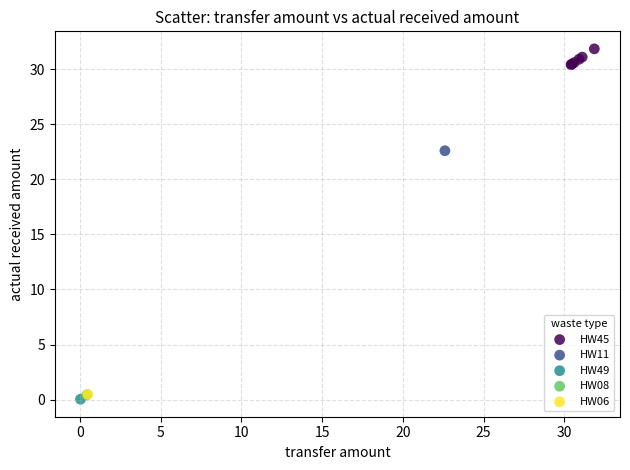

What are all the series names shown in the legend?

HW45, HW11, HW49, HW08, HW06